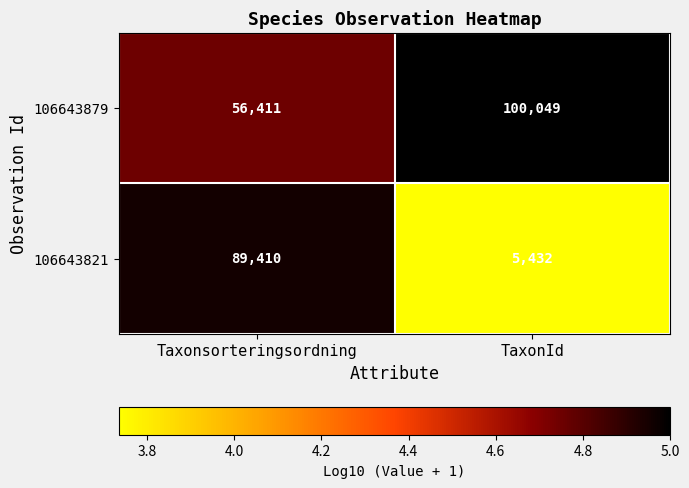

What is the total value across all series at Taxonsorteringsordning?

145821